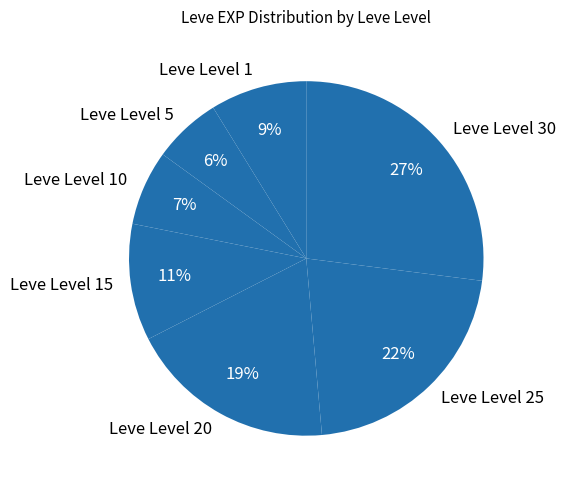

Rank the categories by value from lowest to highest.

Leve Level 5, Leve Level 10, Leve Level 1, Leve Level 15, Leve Level 20, Leve Level 25, Leve Level 30